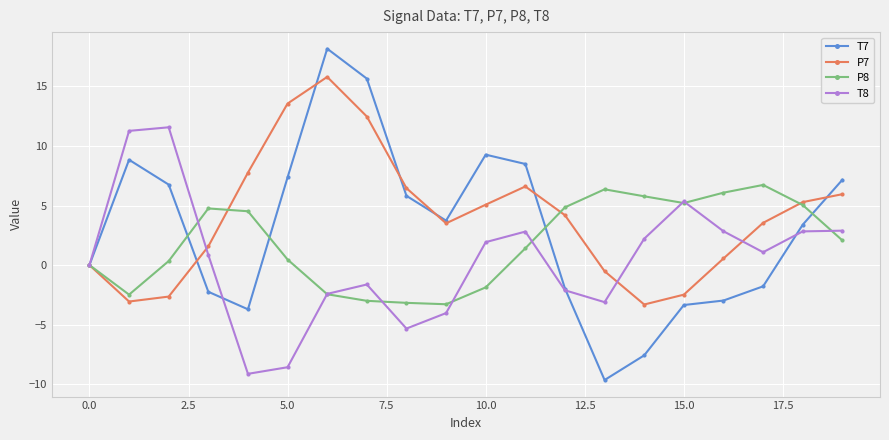

True or false: T8 has more than 1 interior local peaks.

True